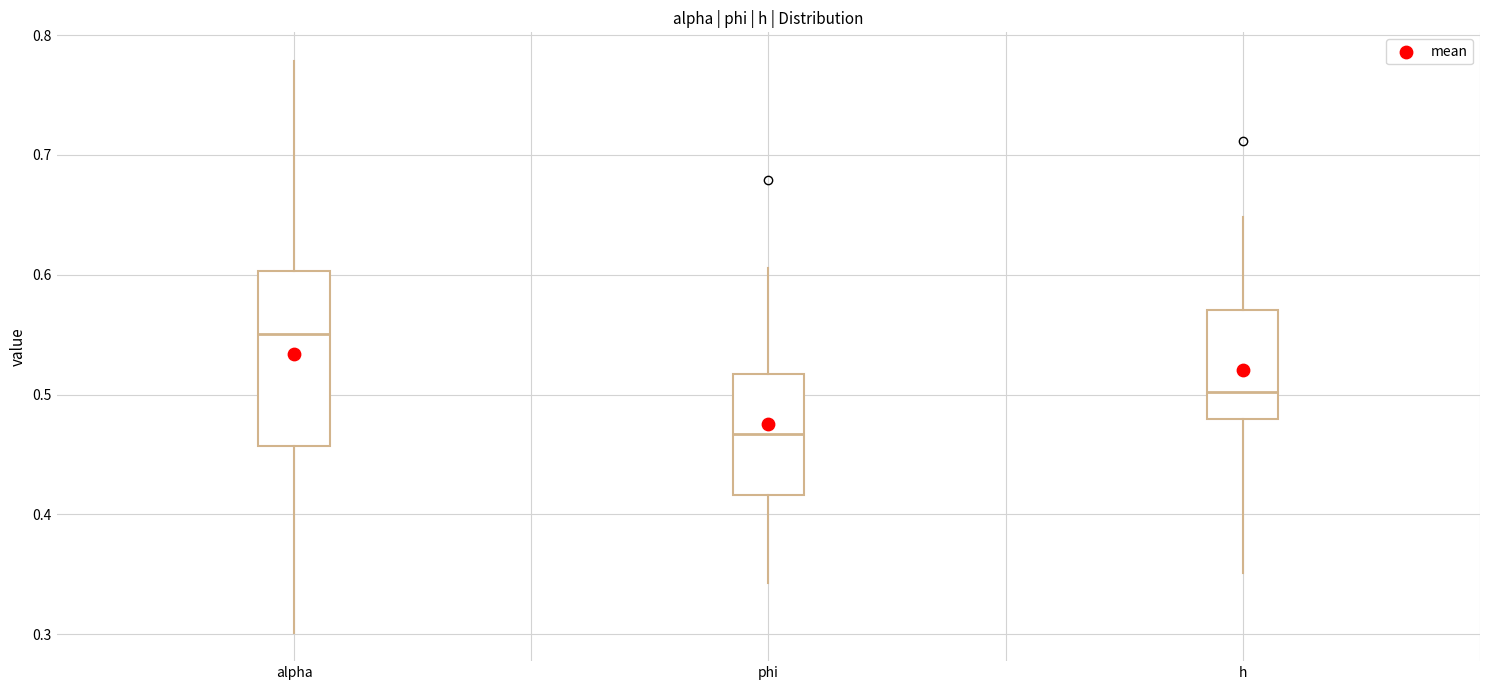

Where is the lower edge of the box for phi on the y-axis? The values are not printed on the chart, so give them approximately, as read against the axis.

0.42